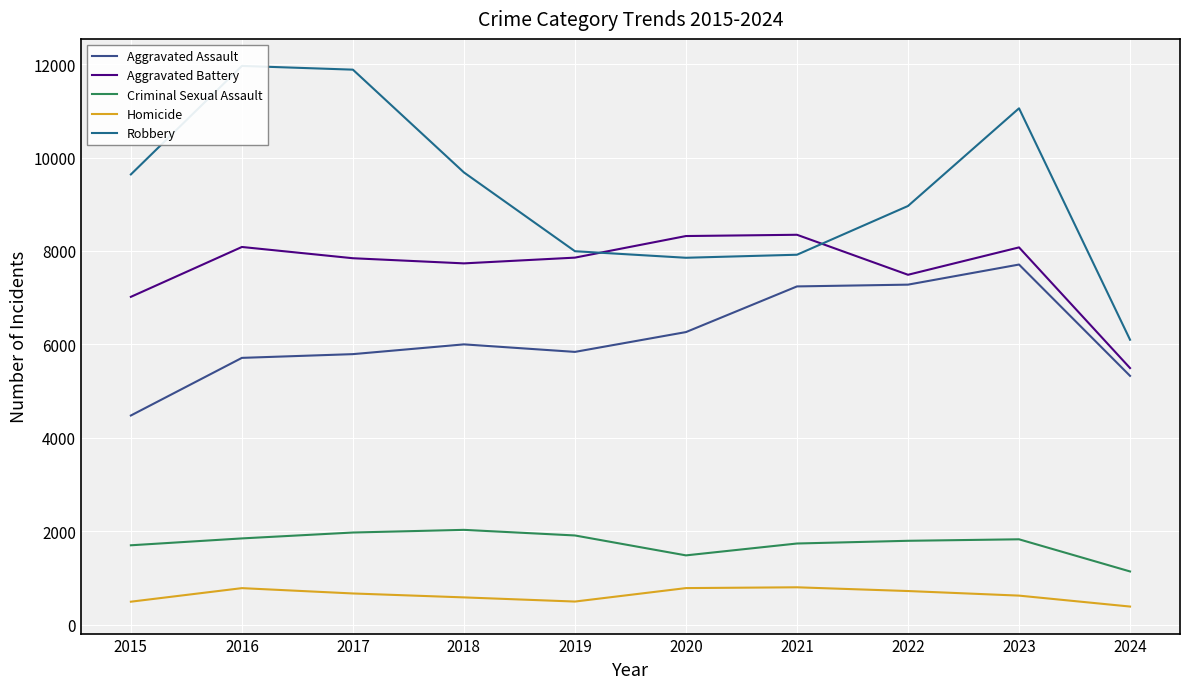

Reading left to right, list all the values displayed in this chart.

Aggravated Assault: 4480	5713	5793	6002	5841	6265	7242	7280	7710	5328
Aggravated Battery: 7019	8086	7845	7735	7858	8320	8347	7491	8077	5495
Criminal Sexual Assault: 1703	1850	1976	2033	1913	1487	1741	1799	1831	1143
Homicide: 496	786	672	588	499	787	804	724	626	392
Robbery: 9638	11960	11880	9681	7995	7855	7920	8963	11053	6101